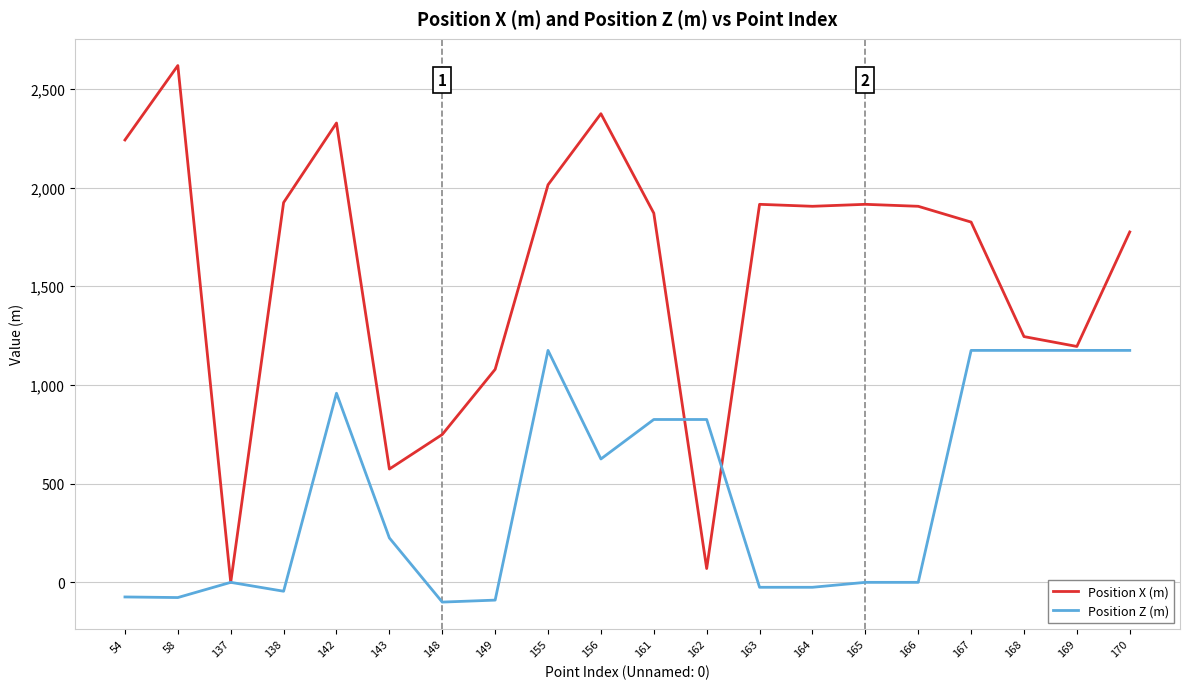

Is it true that Position X (m) equals 955 at 167?

False